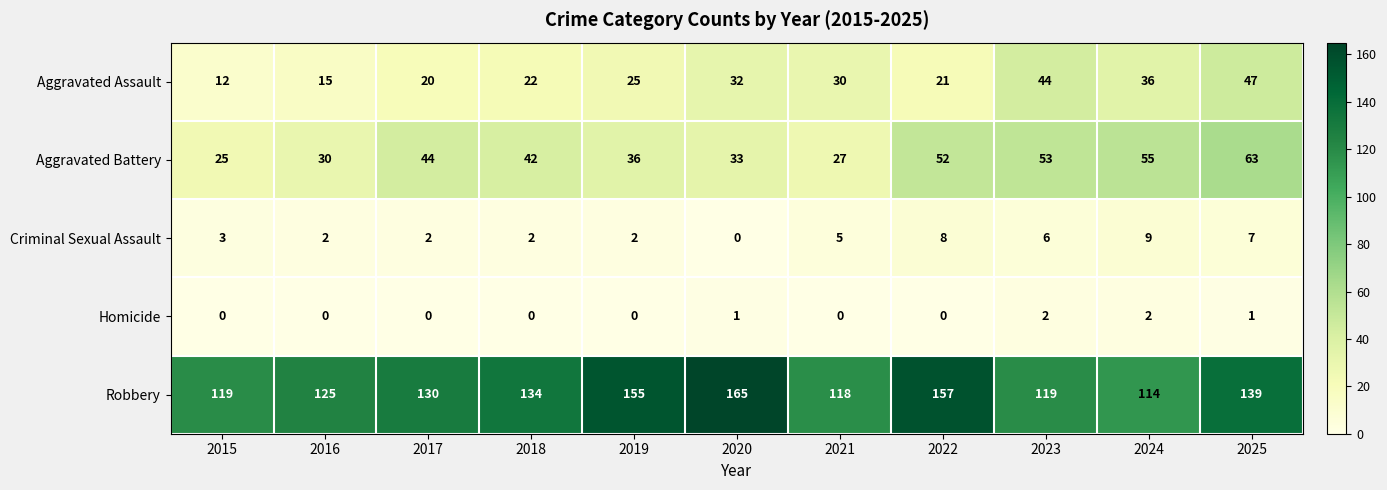

Is it true that Aggravated Battery equals 33 at 2023?

False